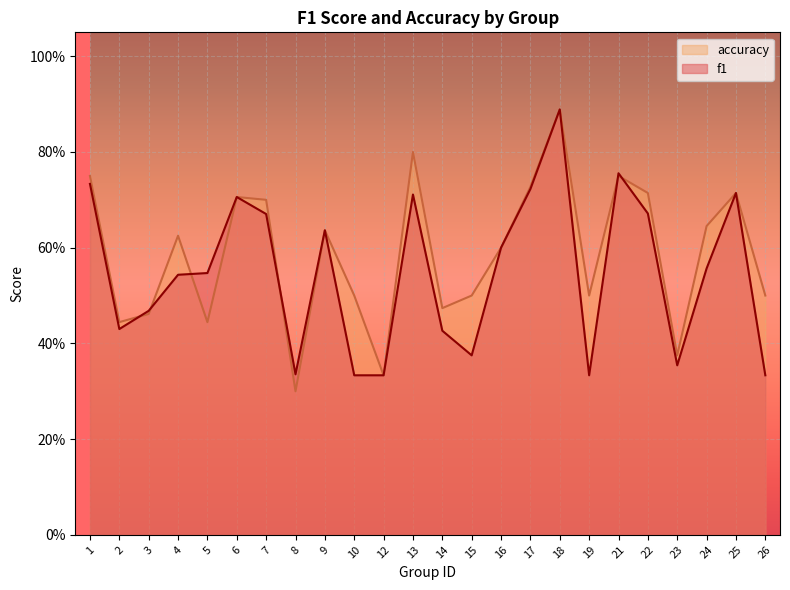

What are all the series names shown in the legend?

accuracy, f1